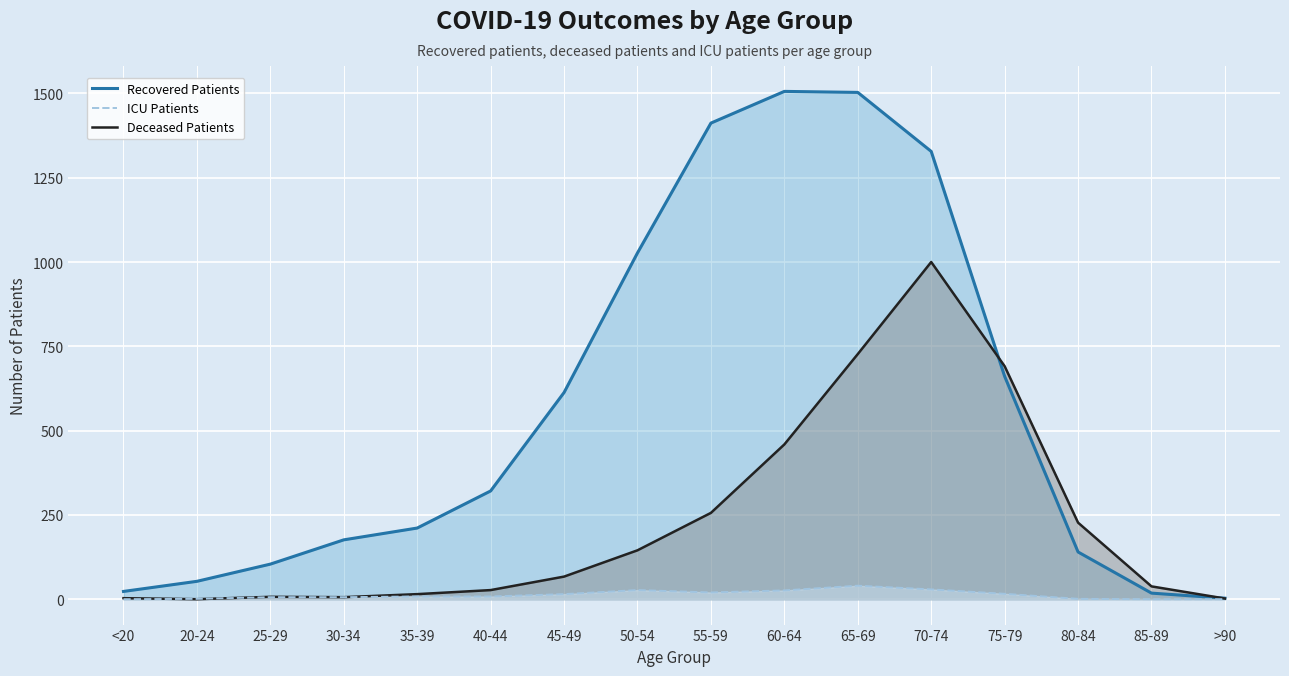

What is the minimum value for recovered_patients (line)?

3